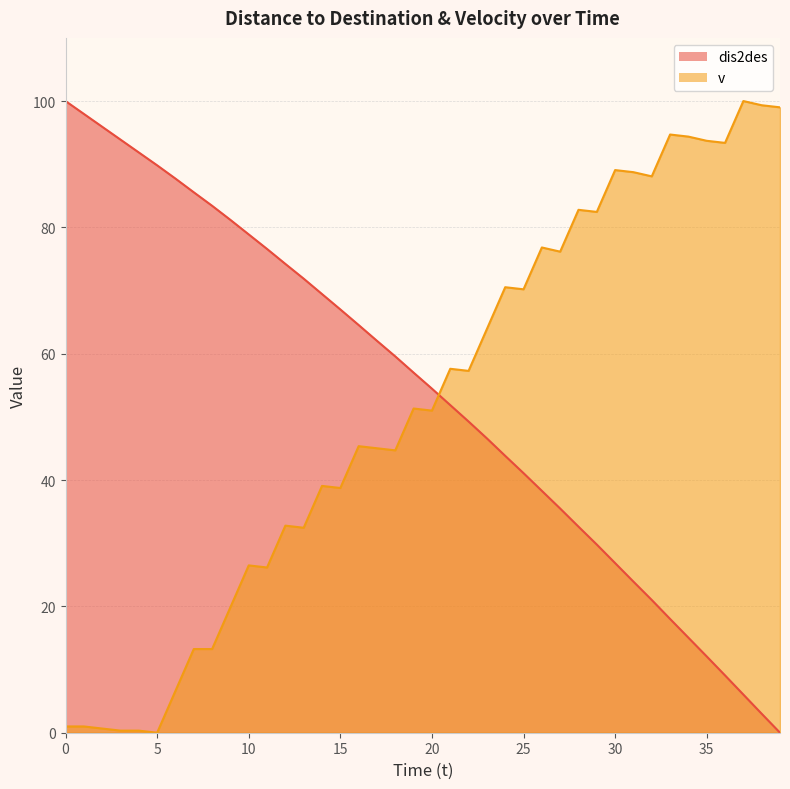

What are all the series names shown in the legend?

dis2des, v